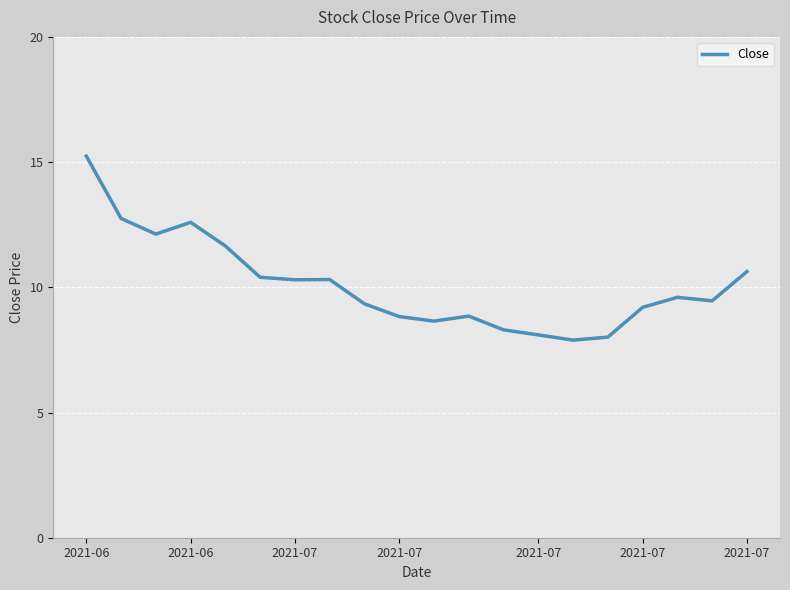

What is the greatest value displayed?

15.2